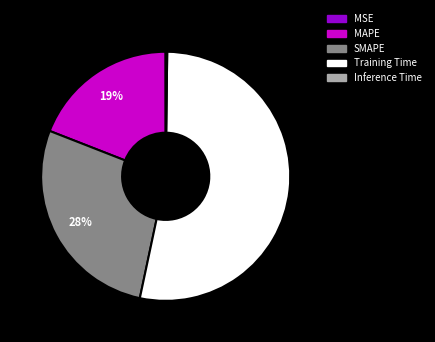

Combined, do Training Time and MAPE account for over 50%?

Yes